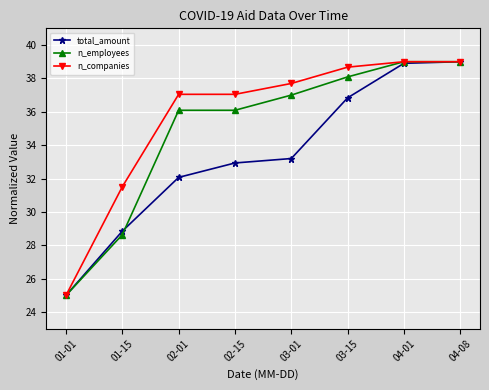

Reading left to right, transcribe all the data shown in this chart.

total_amount: 01-01=25.0	01-15=28.9	02-01=32.1	02-15=32.9	03-01=33.2	03-15=36.8	04-01=38.9	04-08=39.0
n_employees: 01-01=25.0	01-15=28.6	02-01=36.1	02-15=36.1	03-01=37.0	03-15=38.1	04-01=39.0	04-08=39.0
n_companies: 01-01=25.0	01-15=31.5	02-01=37.0	02-15=37.0	03-01=37.7	03-15=38.7	04-01=39.0	04-08=39.0